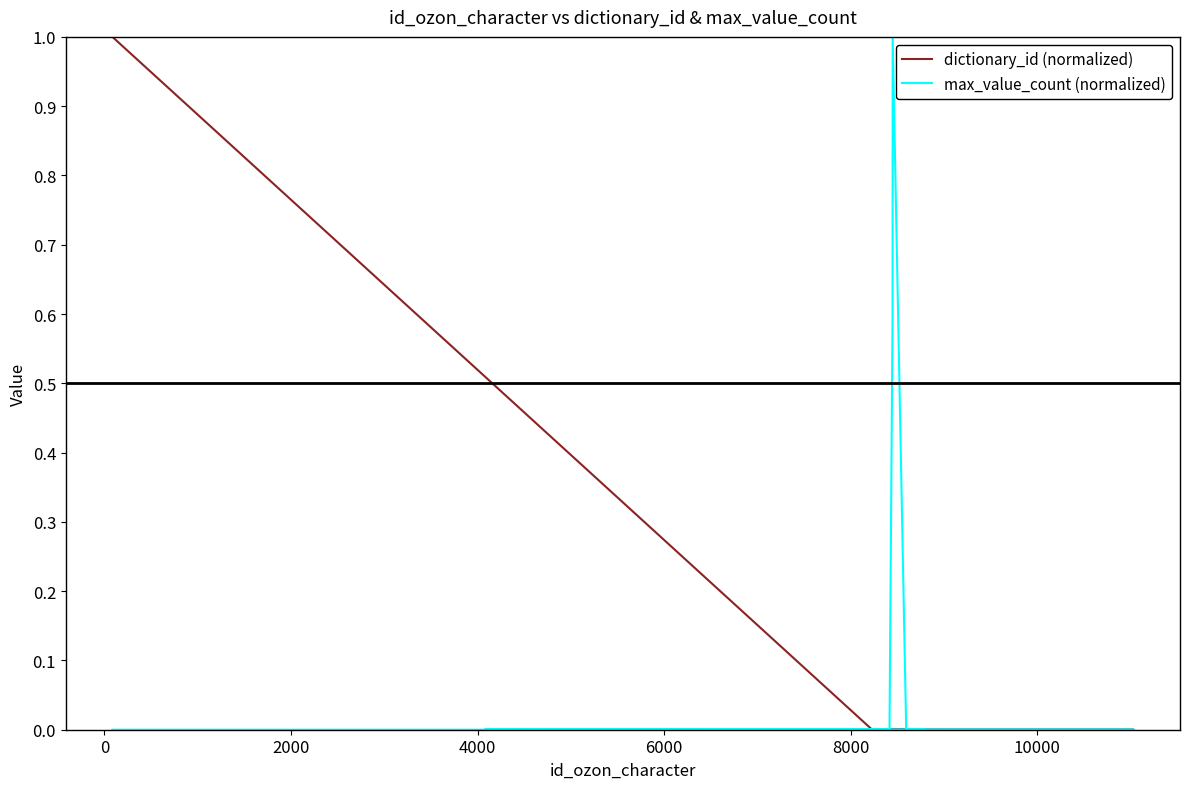

What is the sum of all max_value_count (normalized) values?

1.6